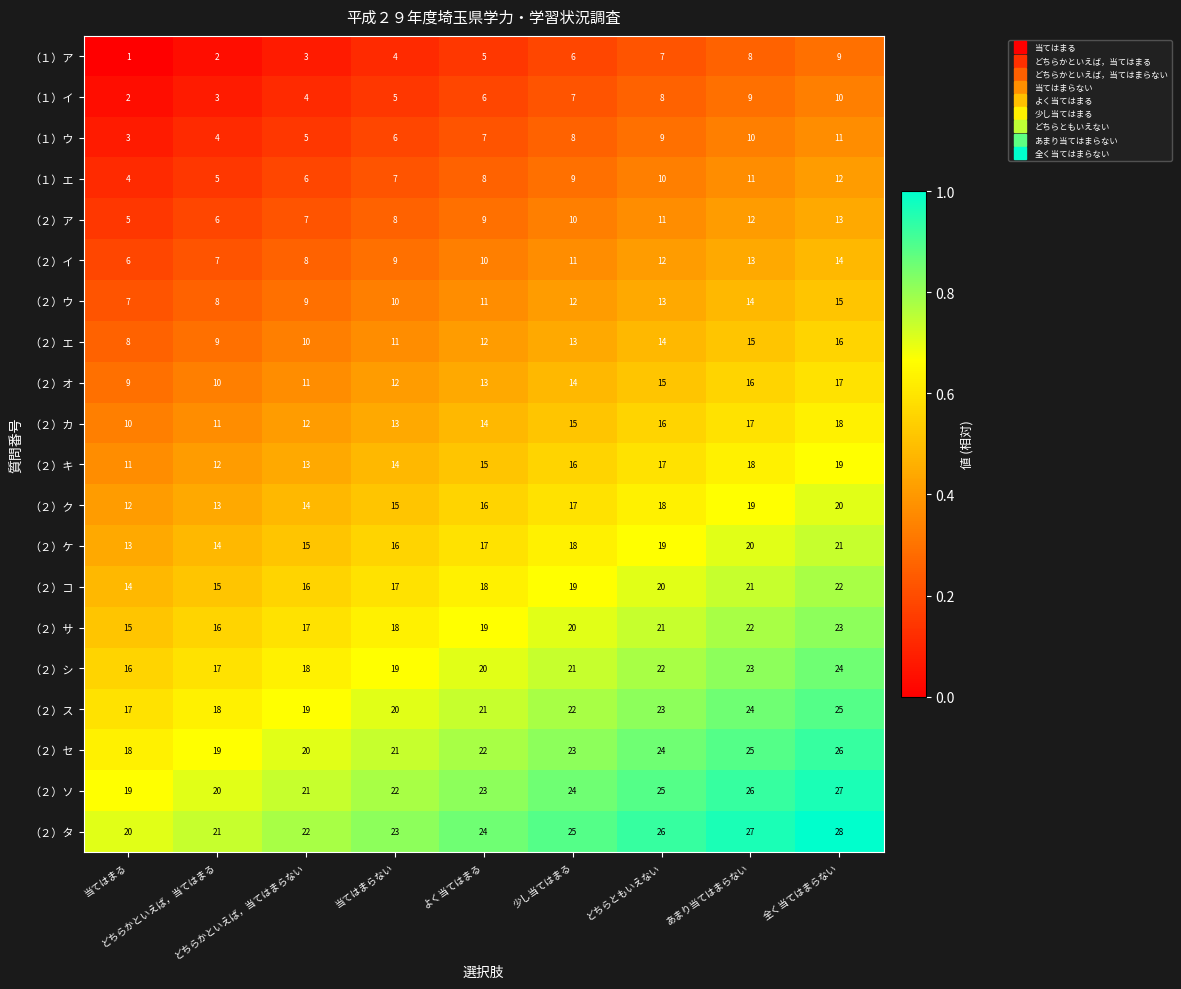

At how many categories does at least one series exceed 7?

9